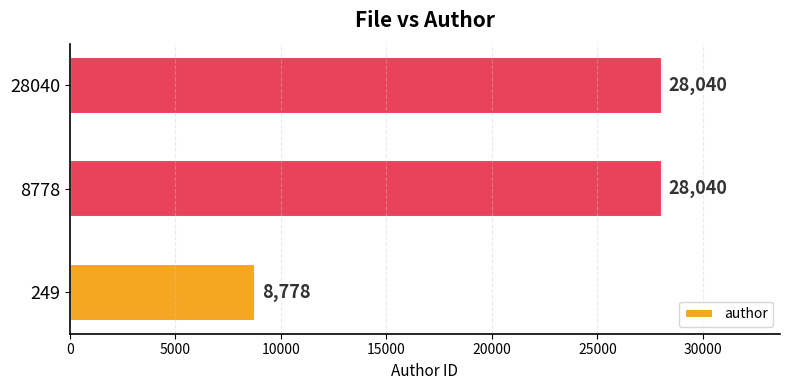

What is the sum of all values?

64858